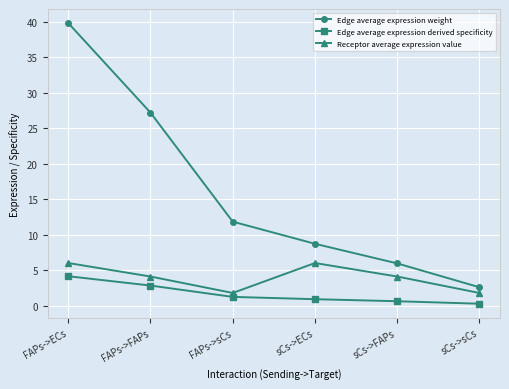

At how many categories does at least one series exceed 19?

2